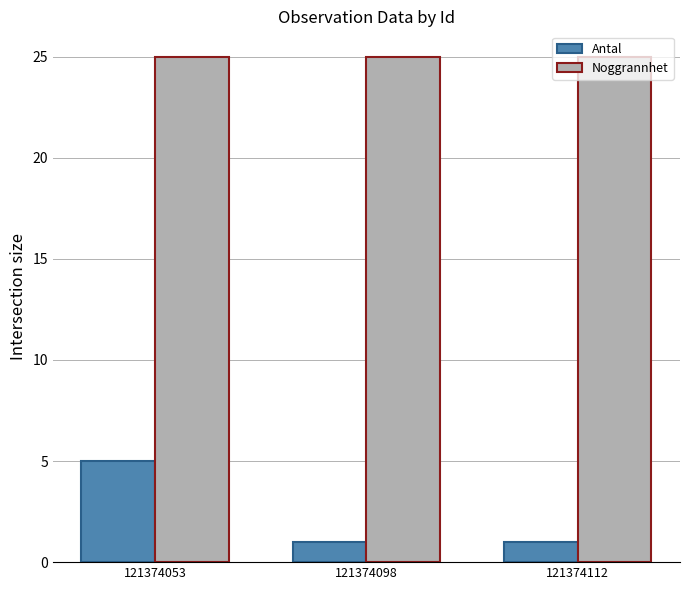

What is the total value across all series at 121374053?

30